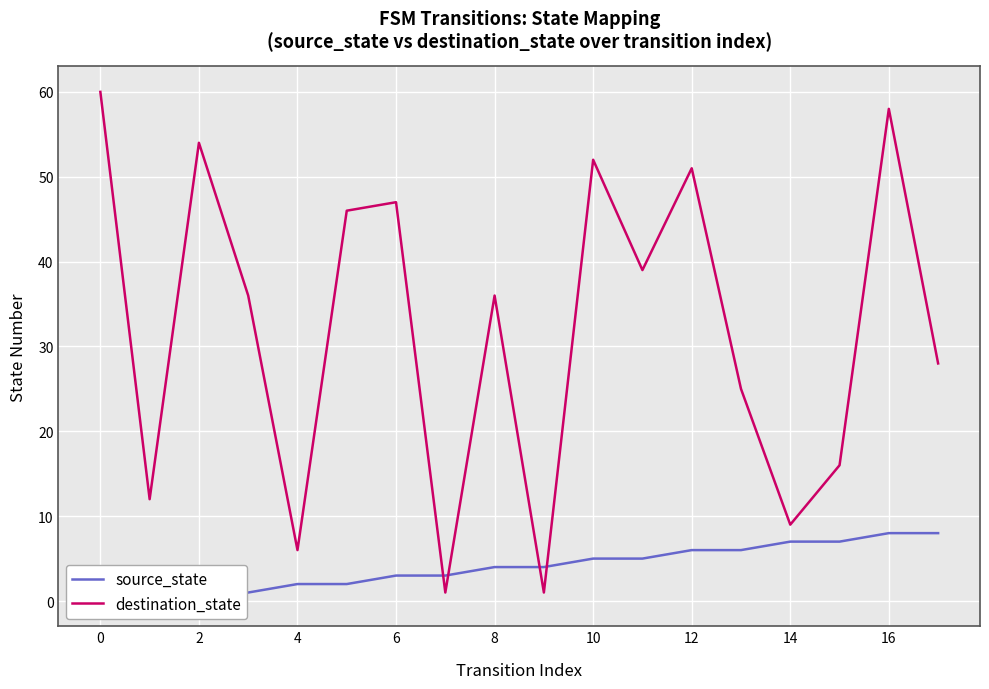

At which label does source_state reach its peak?

16